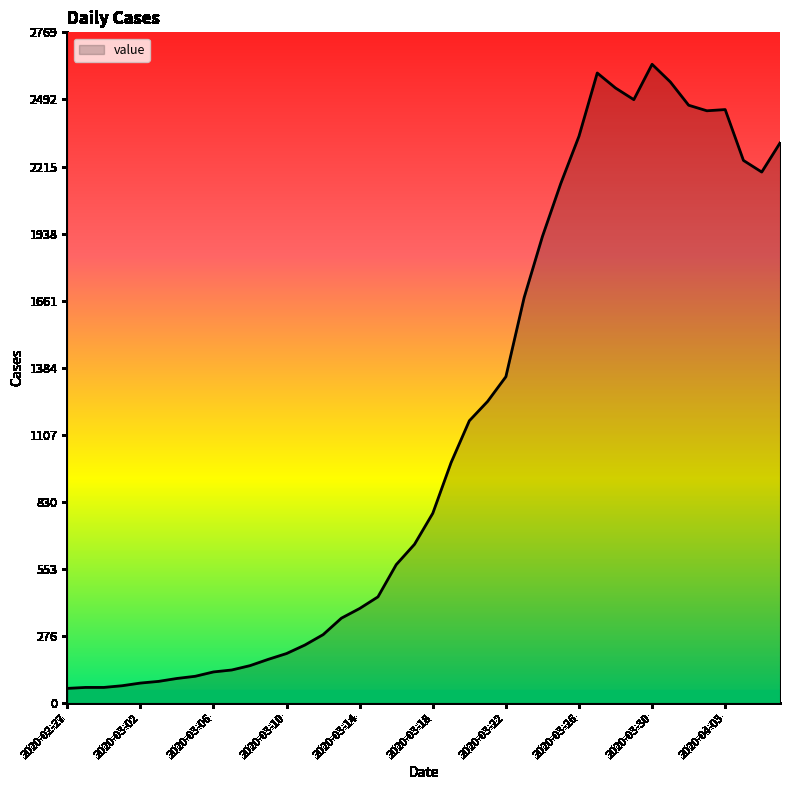

What is the average value?

1124